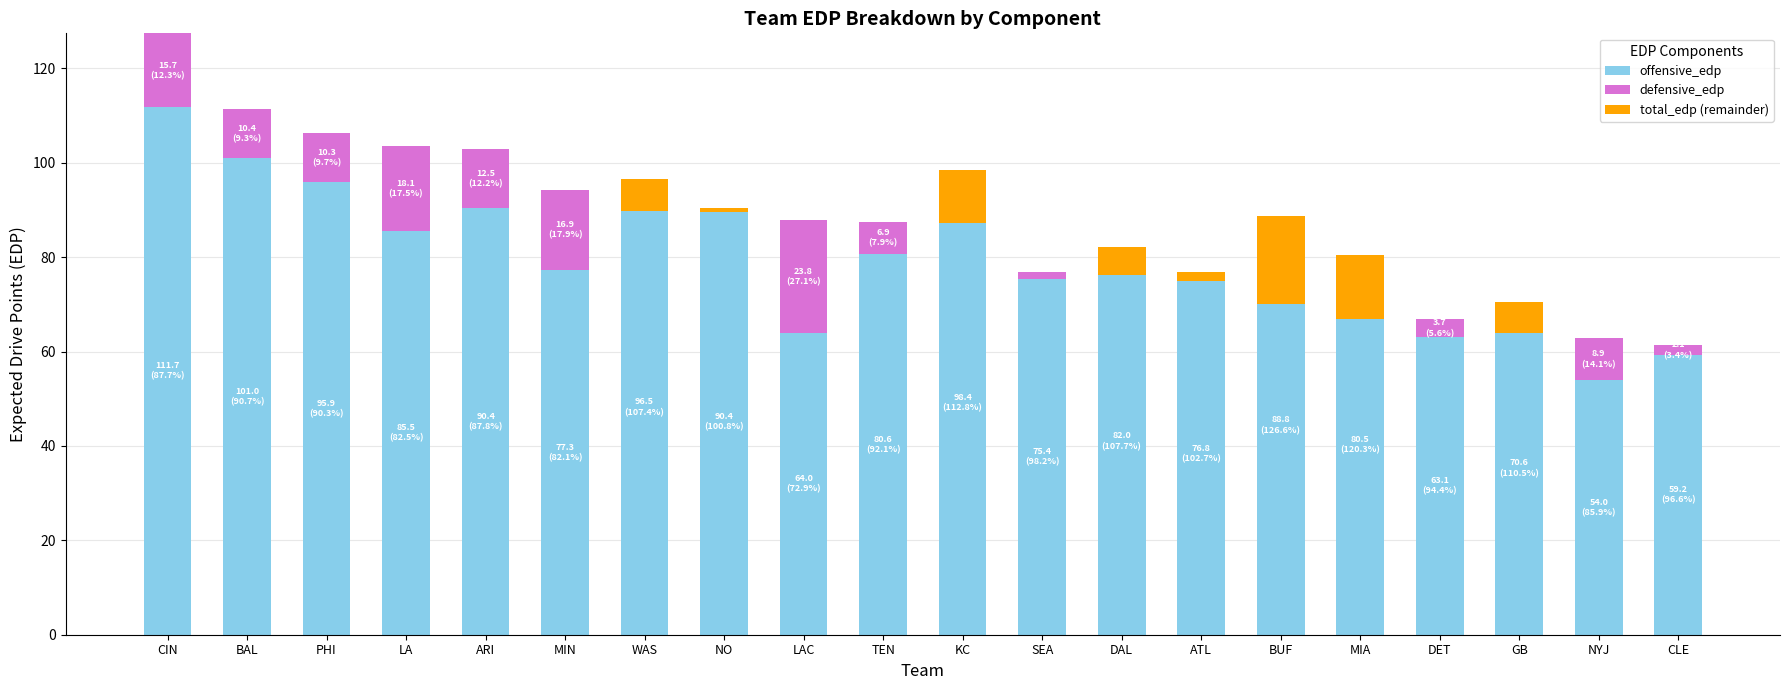

What are all the series names shown in the legend?

offensive_edp, defensive_edp, total_edp (remainder)